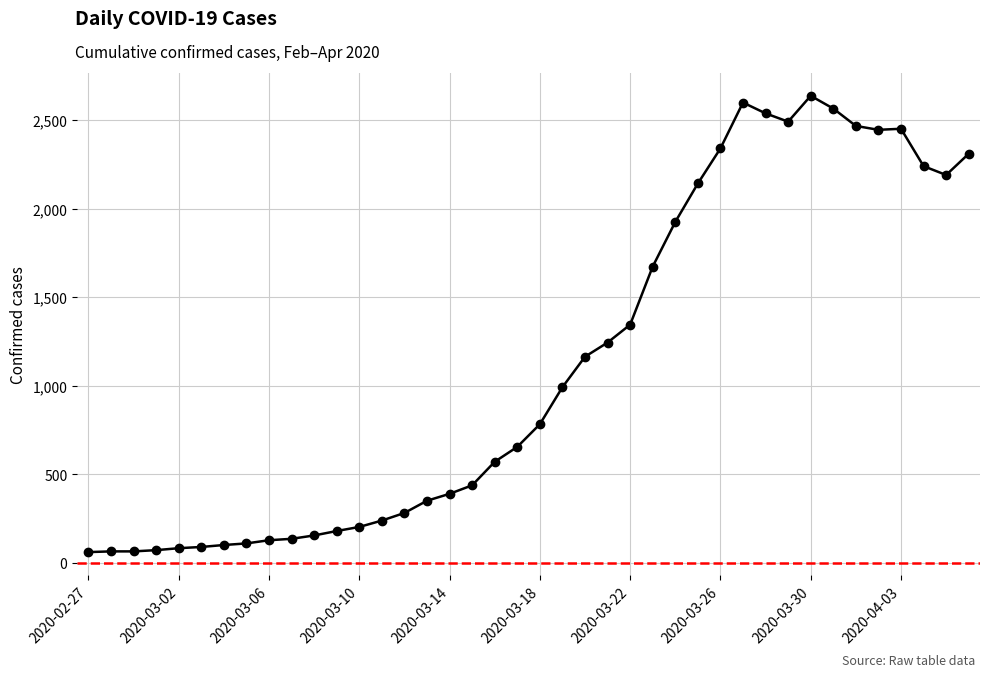

True or false: the data has more than 2 interior local peaks.

True